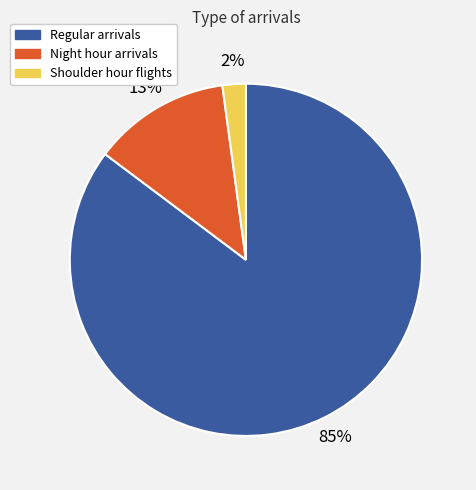

Rank the categories by value from lowest to highest.

Shoulder hour flights, Night hour arrivals, Regular arrivals